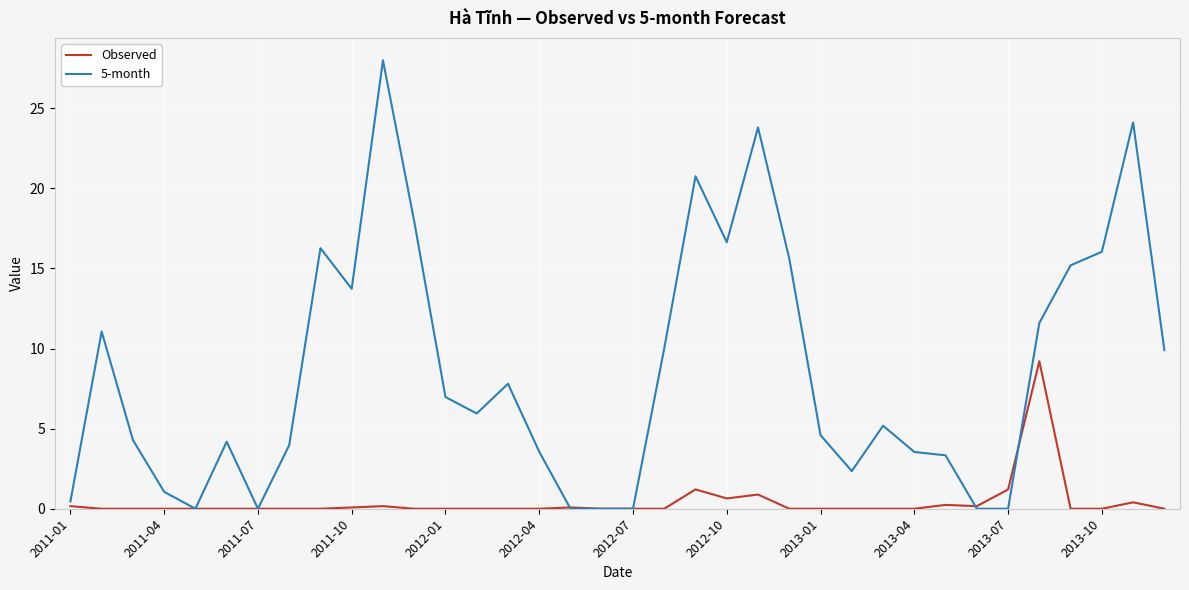

Which series has the largest total across all categories?

5-month